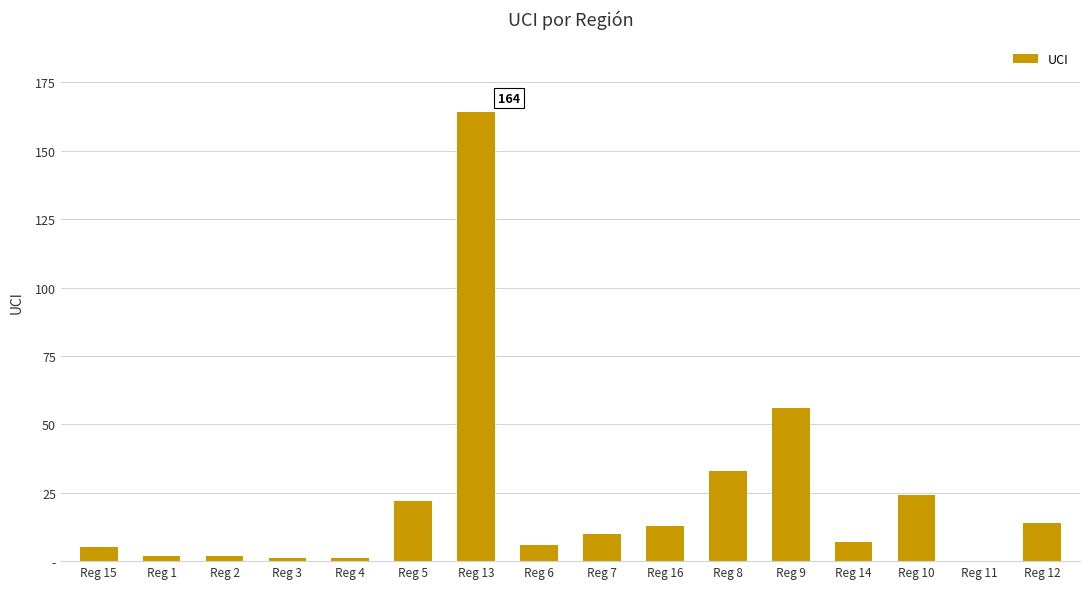

Rank the categories by value from highest to lowest.

Reg 13, Reg 9, Reg 8, Reg 10, Reg 5, Reg 12, Reg 16, Reg 7, Reg 14, Reg 6, Reg 15, Reg 1, Reg 2, Reg 3, Reg 4, Reg 11